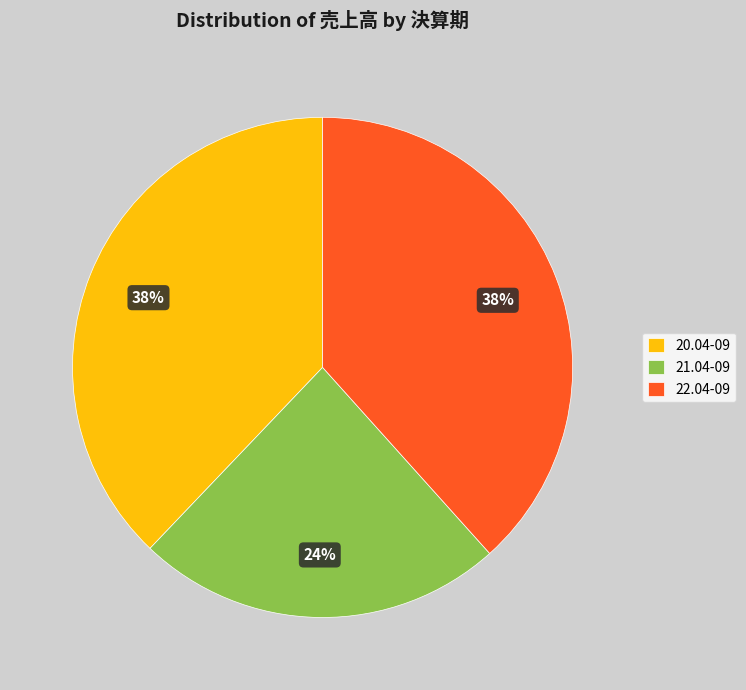

Does 22.04-09 account for over 50% of the chart?

No